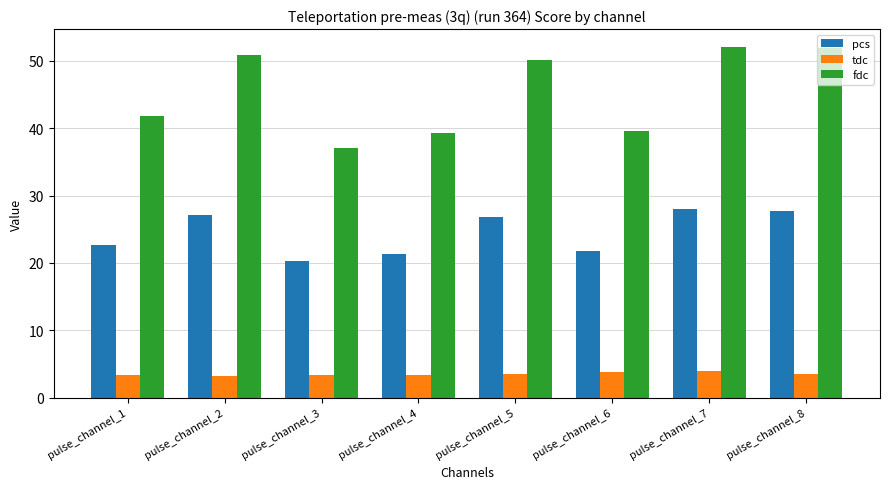

What is the sum of the fdc values at pulse_channel_2 and pulse_channel_7?

102.9